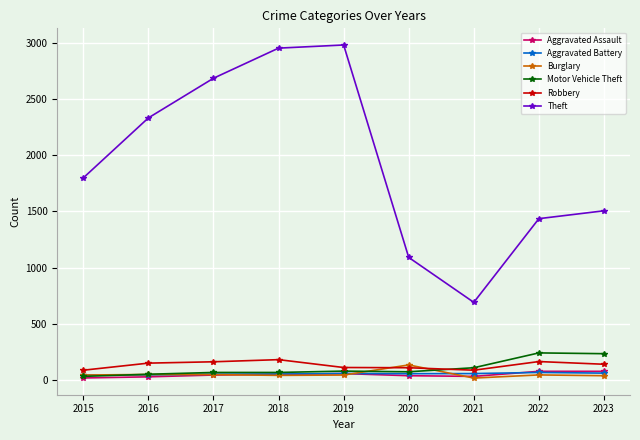

What are all the series names shown in the legend?

Aggravated Assault, Aggravated Battery, Burglary, Motor Vehicle Theft, Robbery, Theft